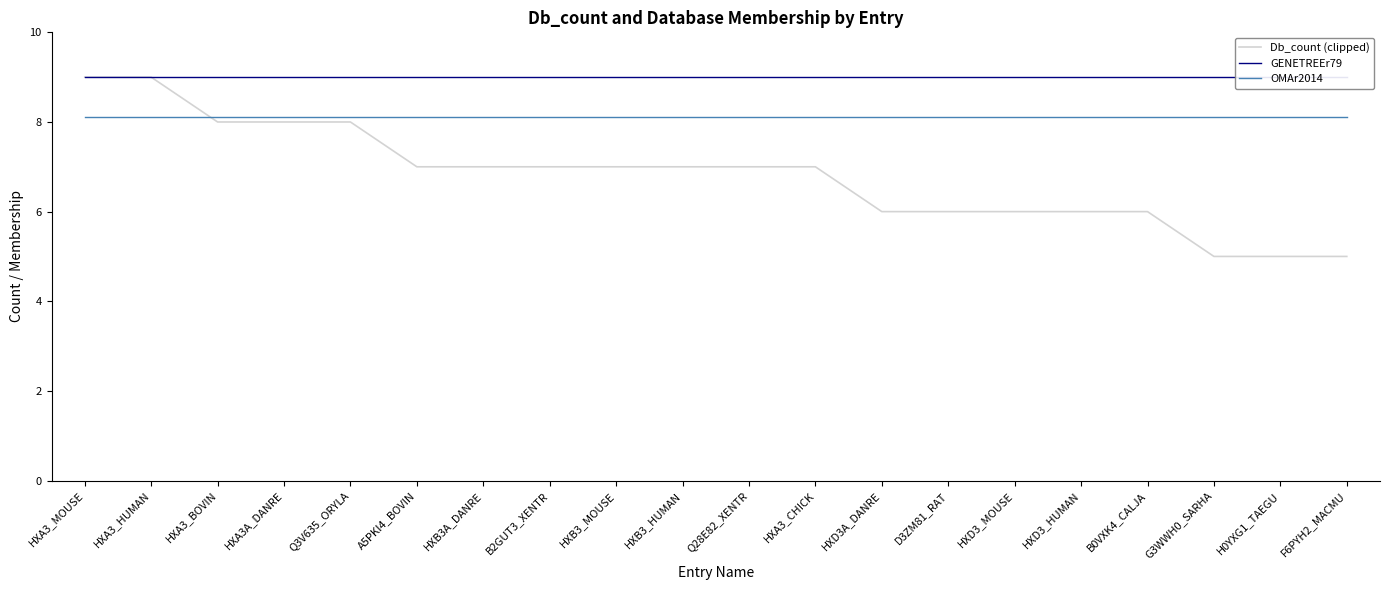

True or false: GENETREEr79 has more than 1 points higher than both neighbors.

False